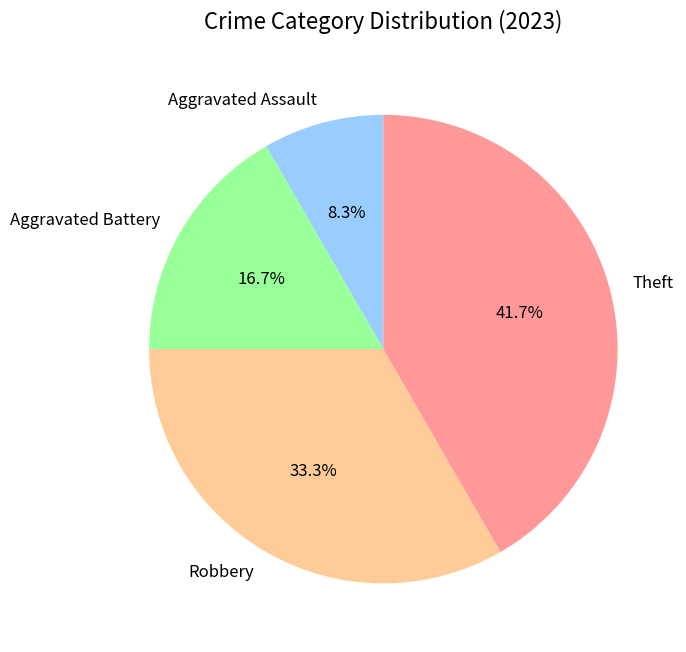

Is Aggravated Assault the majority of the pie?

No